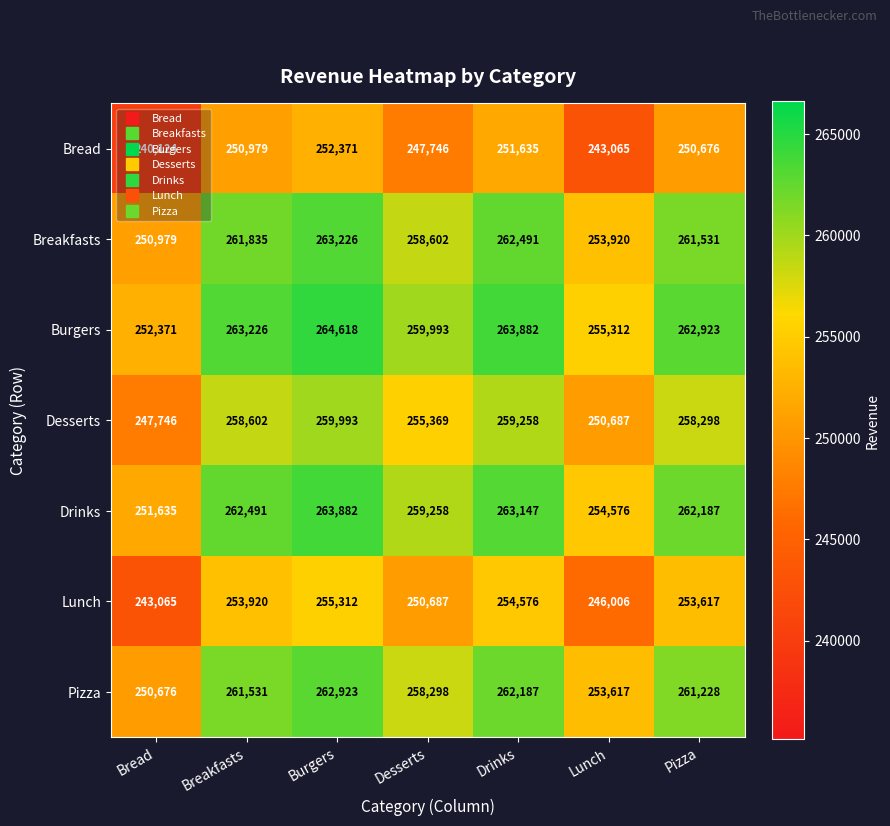

What is the approximate value of Drinks at Burgers, to the nearest 100?

263900